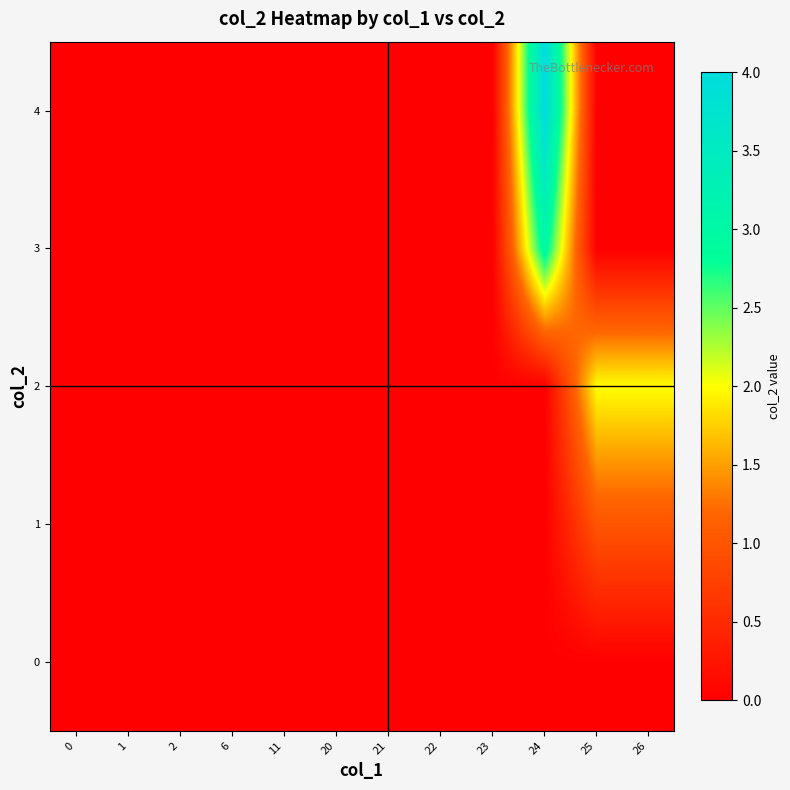

List the series in order of their peak value, highest first.

4, 3, 2, 1, 0